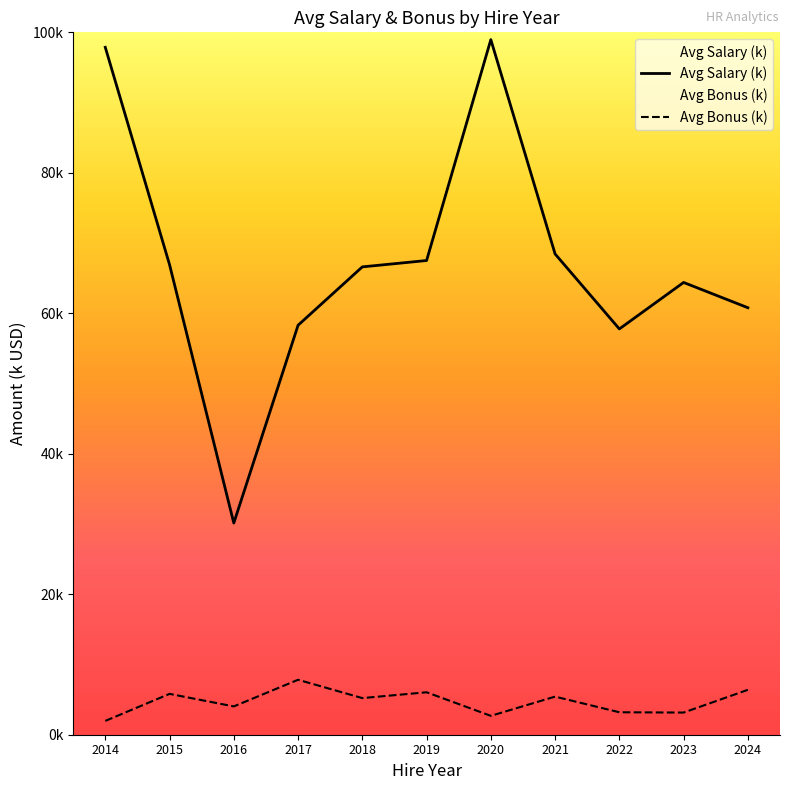

True or false: Avg Bonus (k) and Avg Salary (k) intersect in this chart.

False